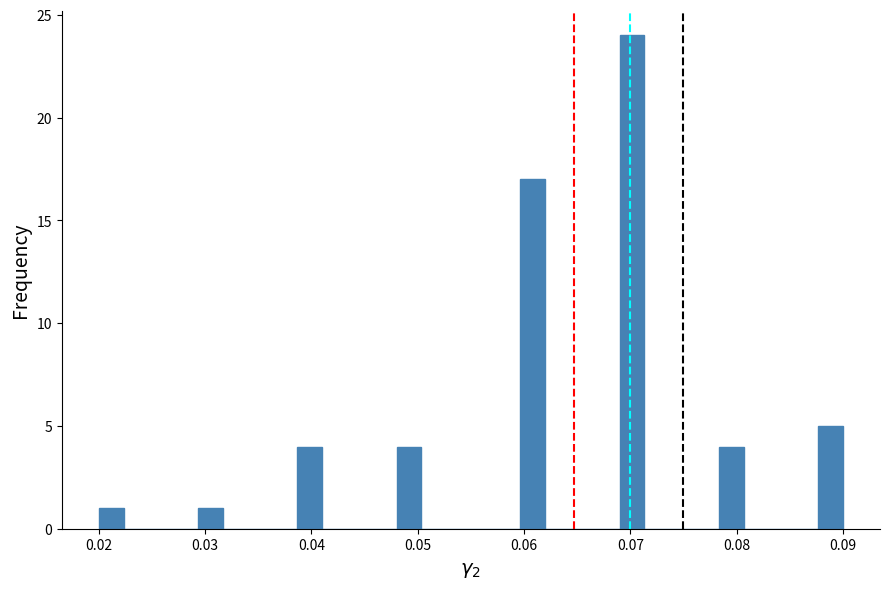

Read against the x-axis, roughly where is the centre of the tallest bar?

0.070